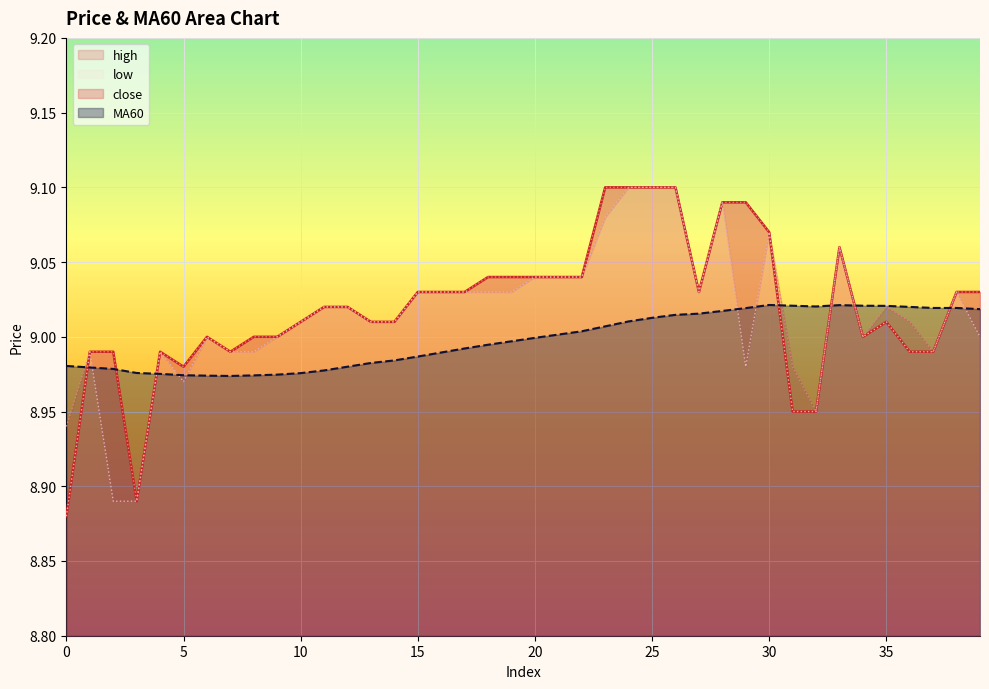

What are all the series names shown in the legend?

close, MA60, high, low